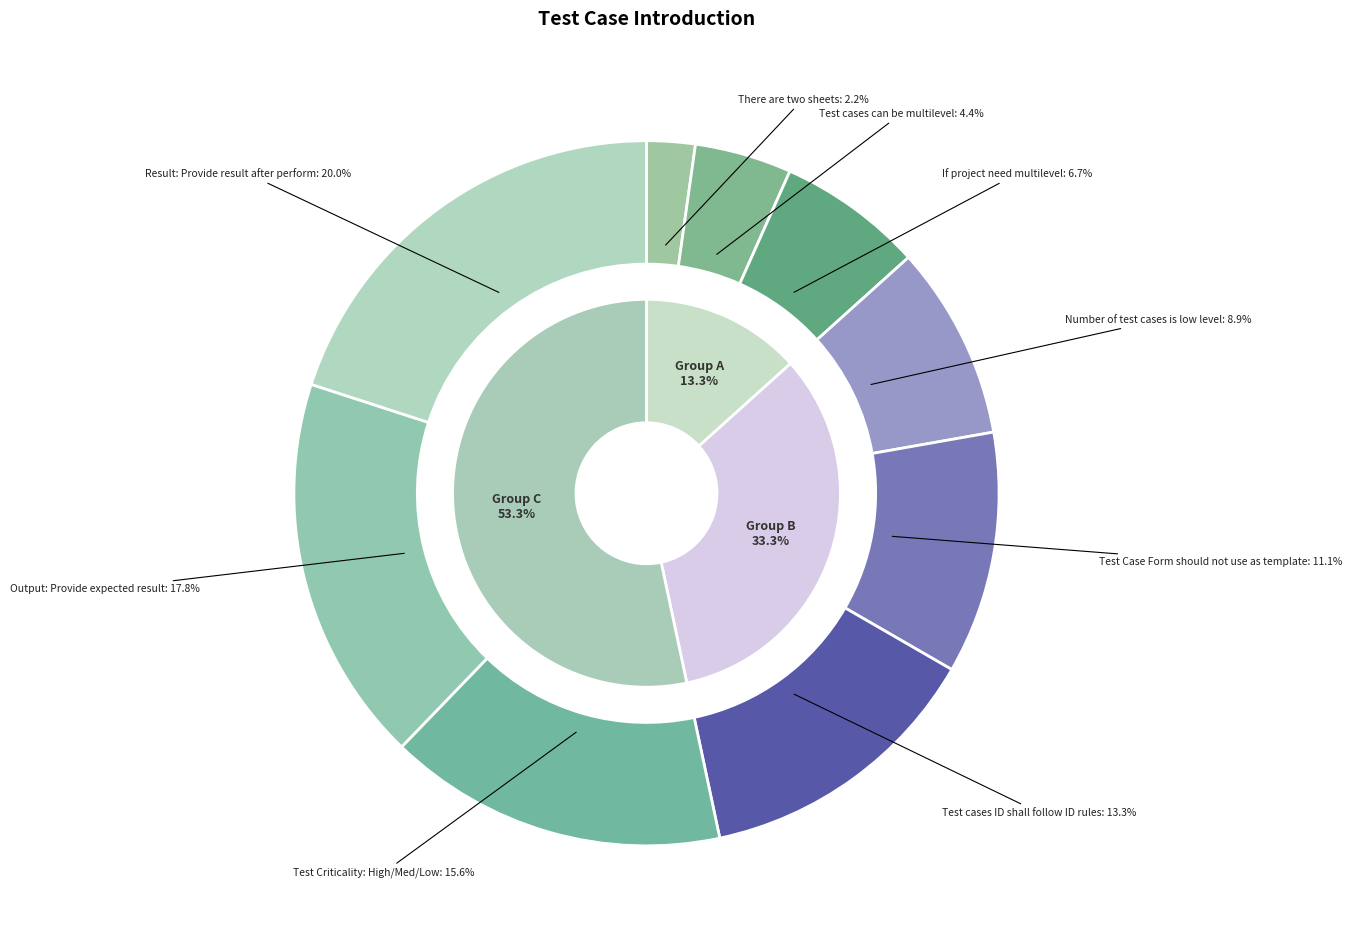

To the nearest percent, what is the difference between the largest and smallest slice percentages?

18%